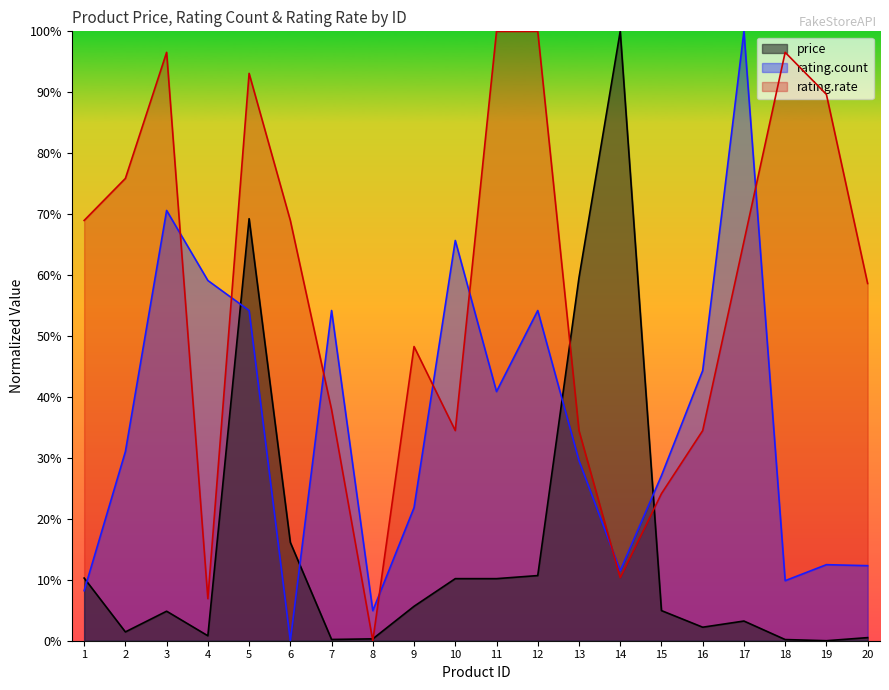

What is the difference between the highest and lowest values at 14?

0.9